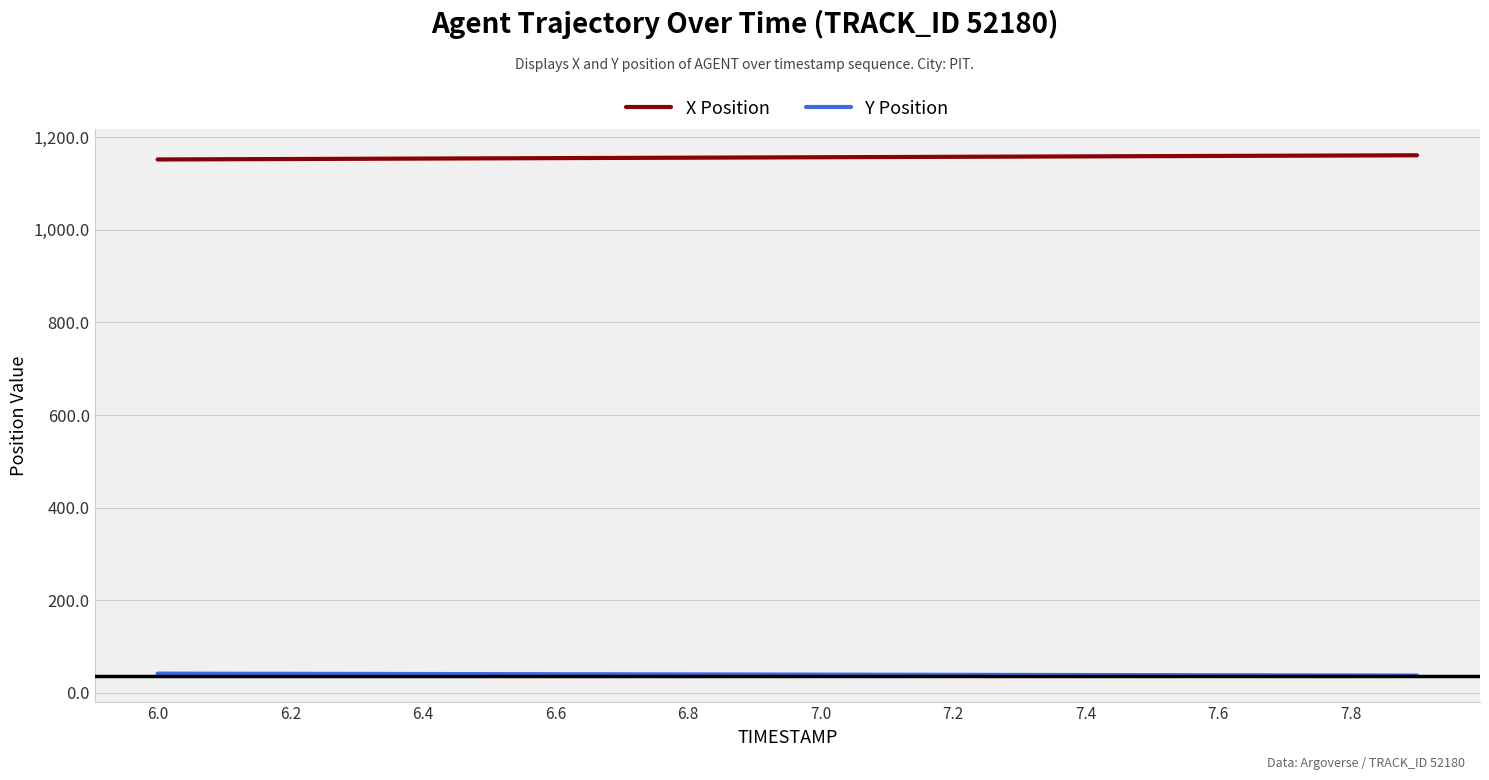

True or false: X Position and Y Position cross at least once.

False